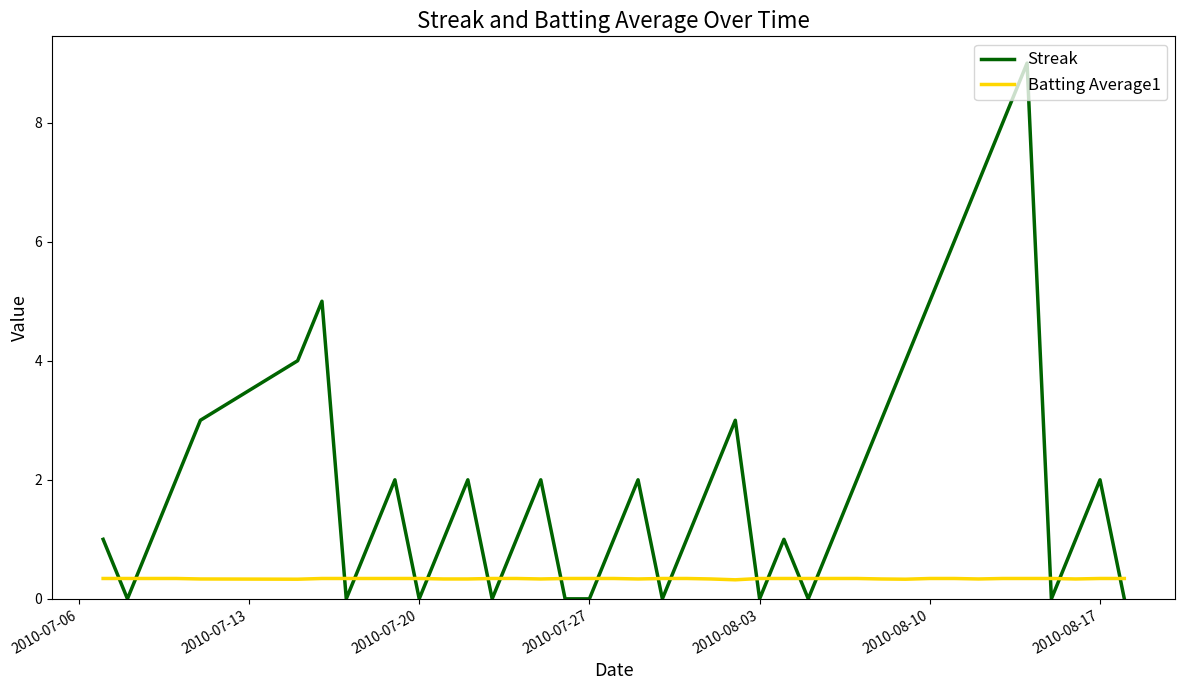

How many lines are shown in the chart?

2